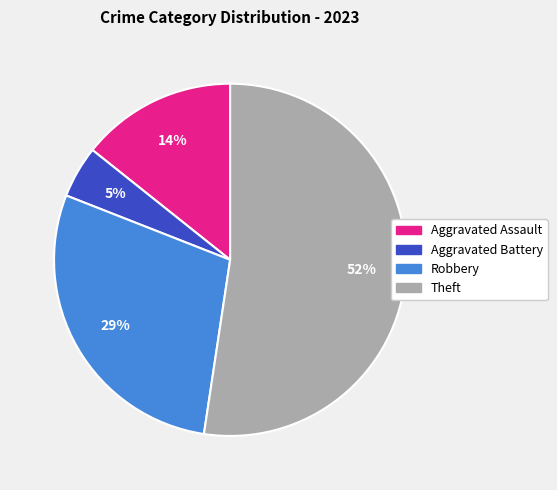

To the nearest percent, what is the average slice percentage?

25%